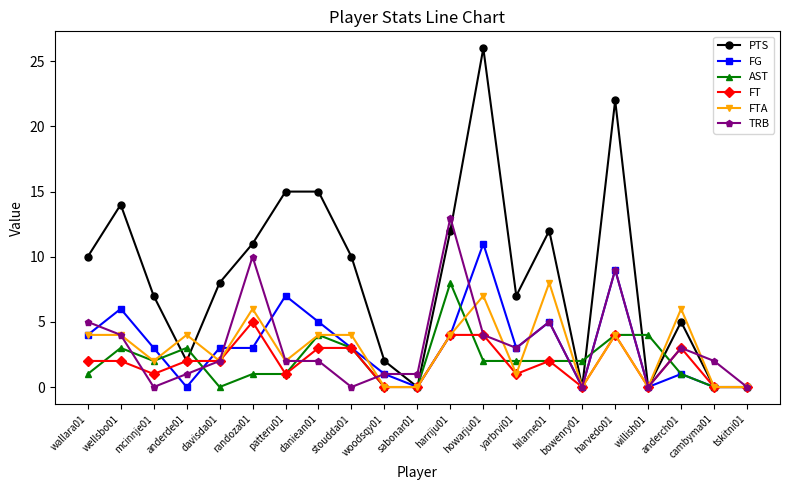

At which category does FTA reach its first local valley?

mcinnje01